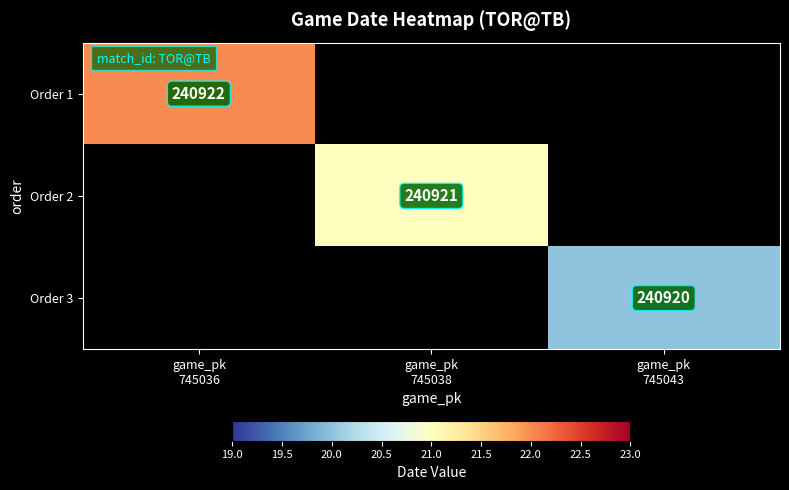

Rank the categories by Order 2 value from highest to lowest.

game_pk 745036, game_pk 745038, game_pk 745043